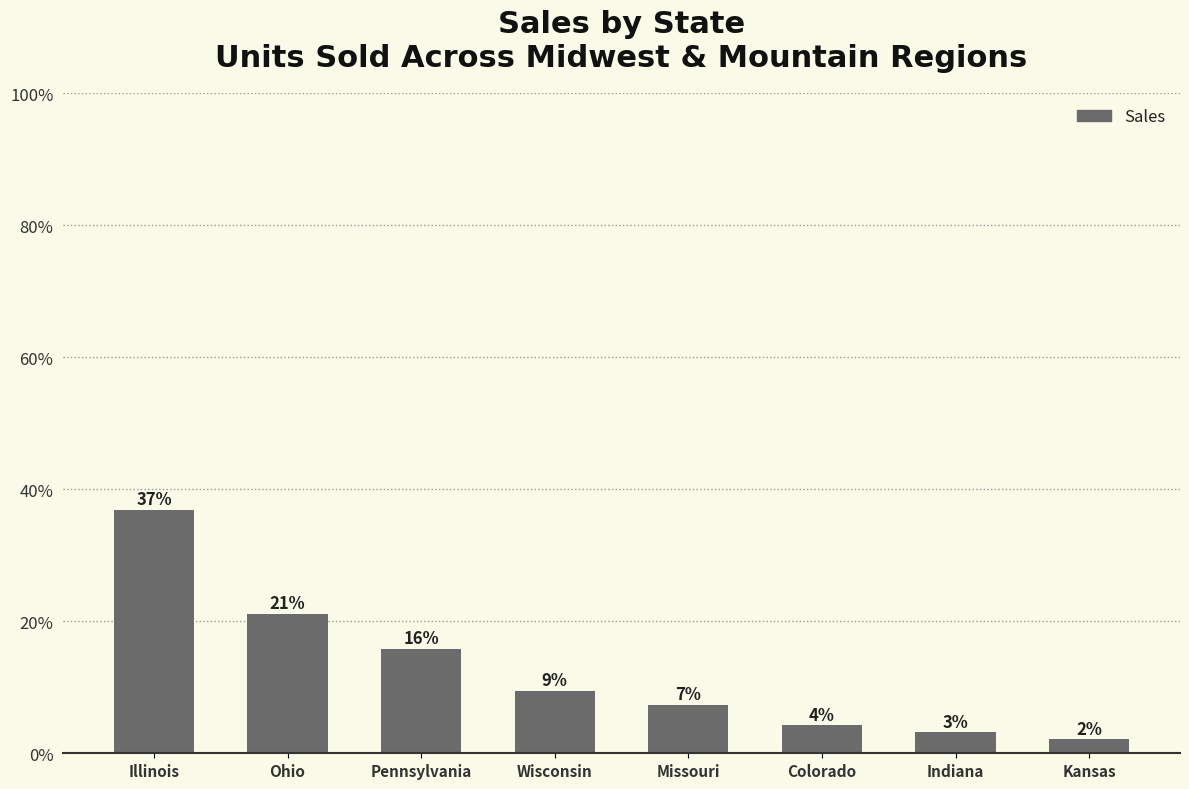

Are the bars horizontal?

No